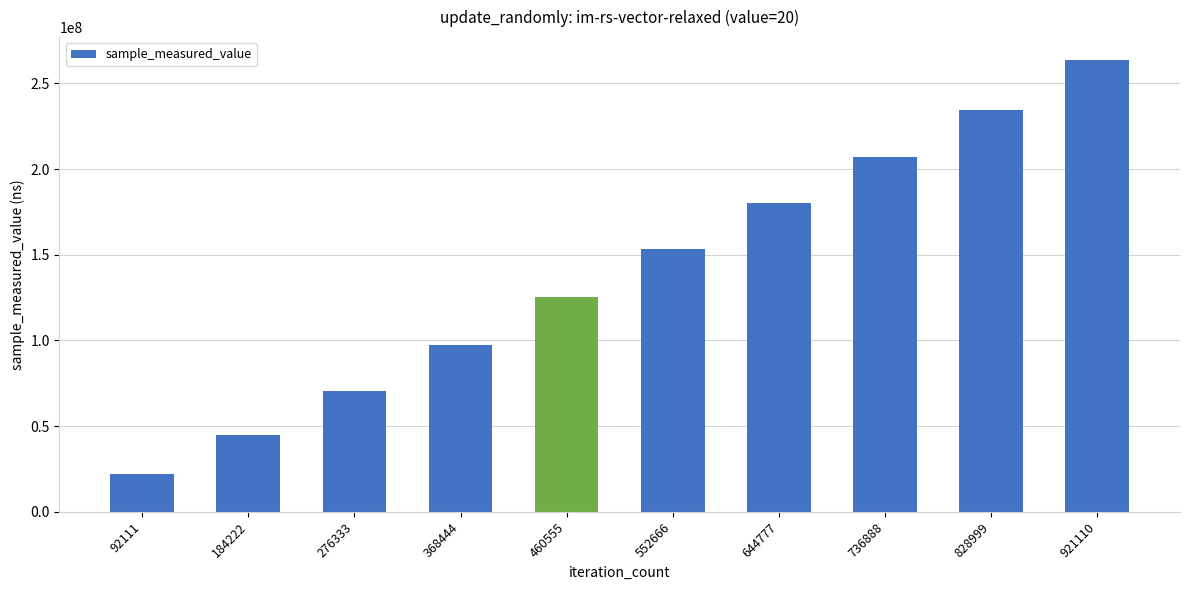

The chart shows a value of 115618392 at 276333. True or false?

False